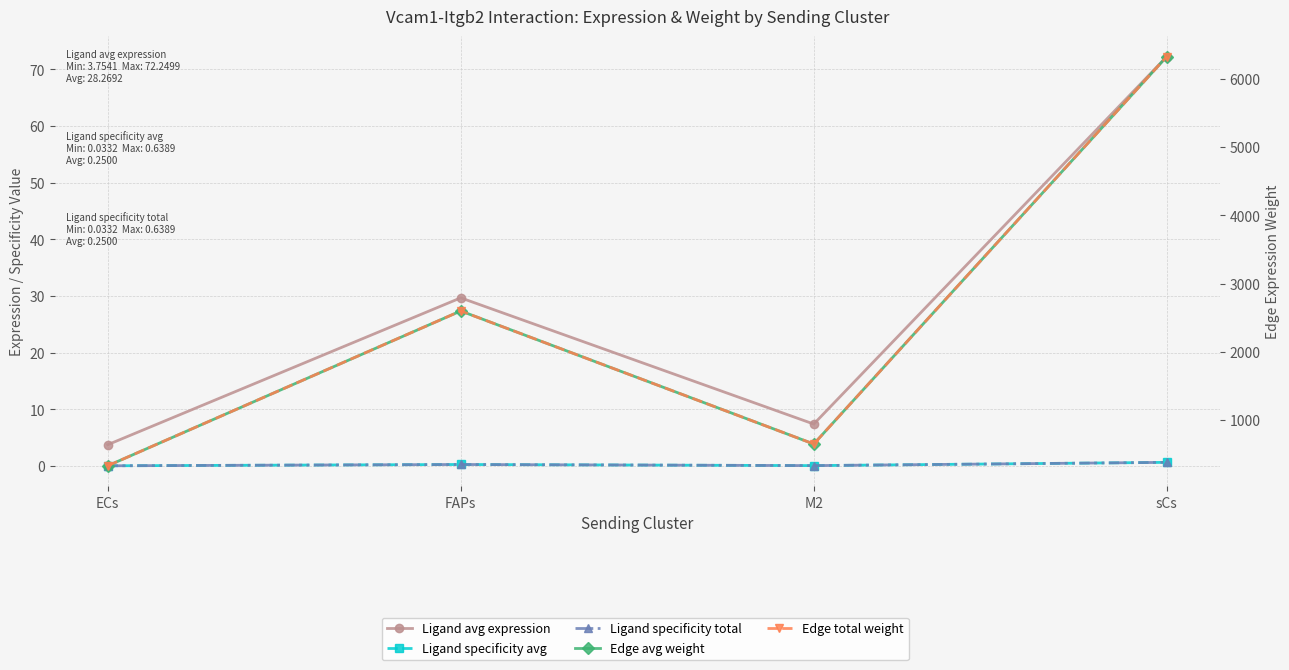

What is the total value across all series at sCs?

12725.7